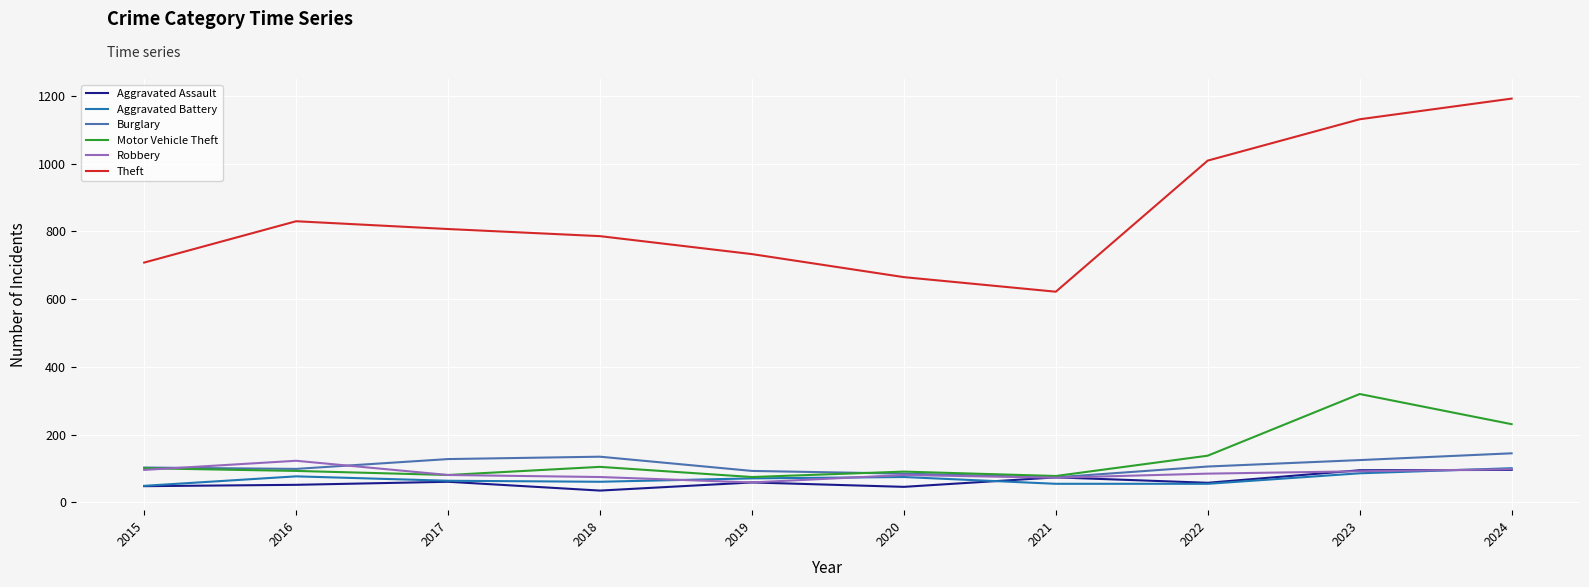

What is the sum of all Aggravated Assault values?

624